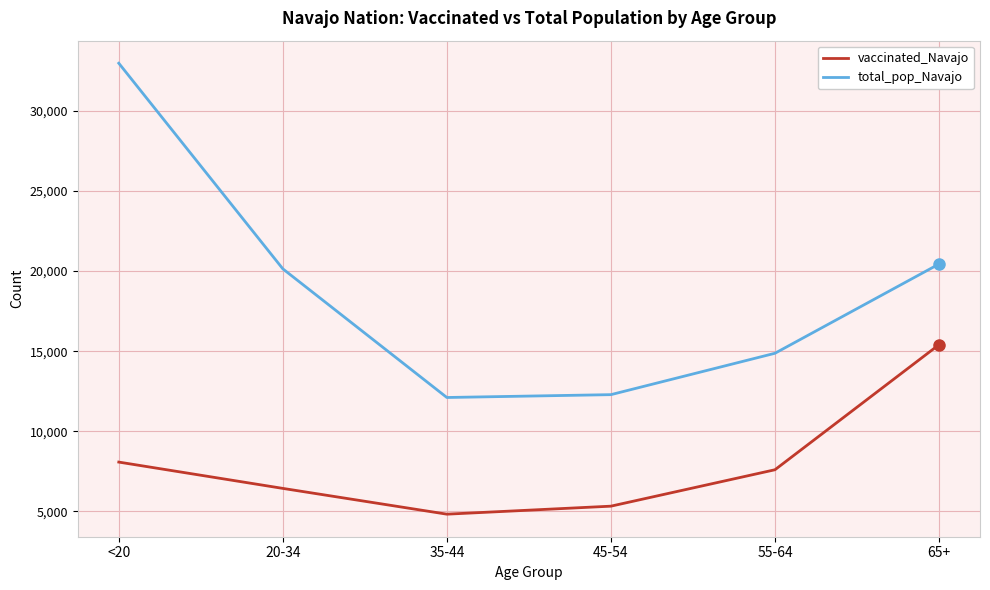

What is the greatest value displayed?

32982